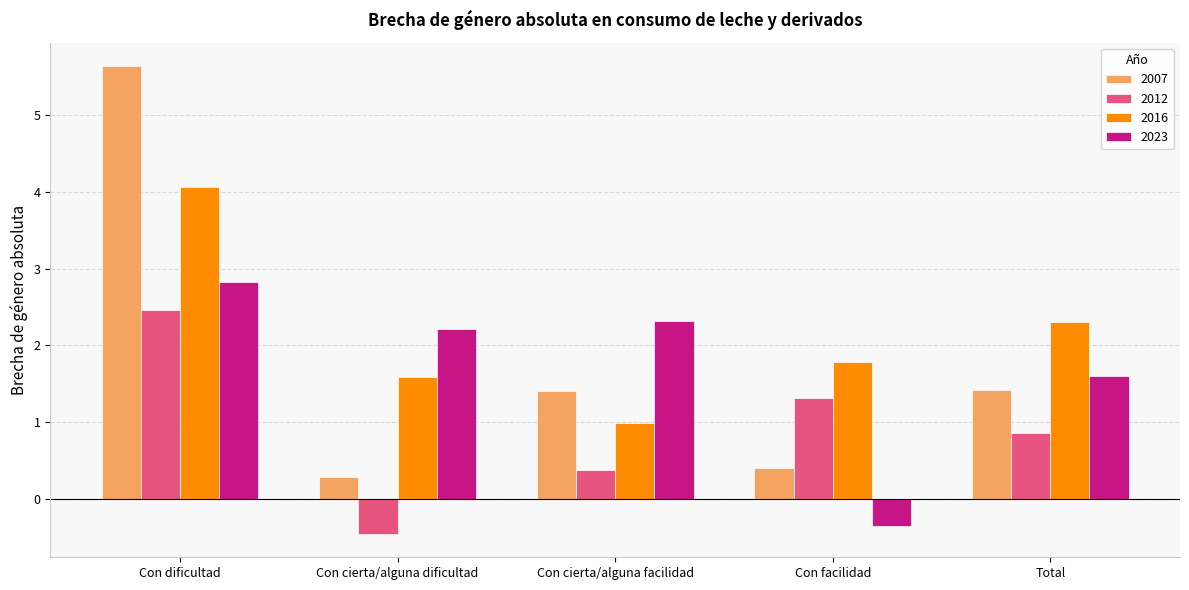

How many series are shown in this chart?

4